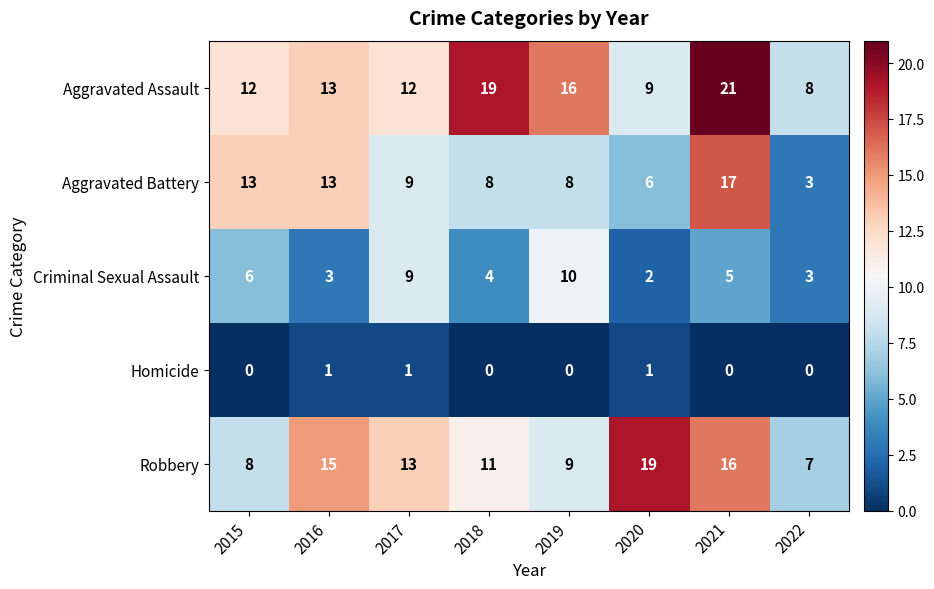

True or false: Aggravated Battery has a value of 1 at 2020.

False